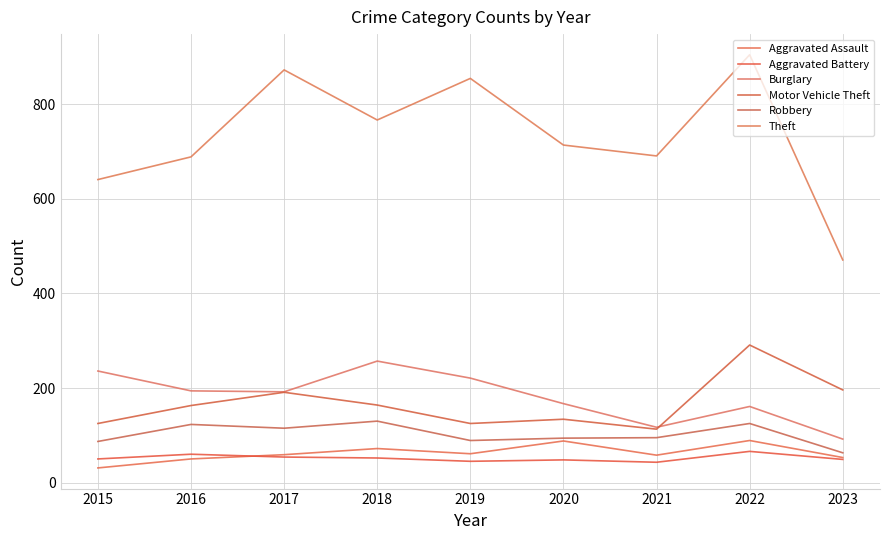

Which series has the largest range (max minus min)?

Theft